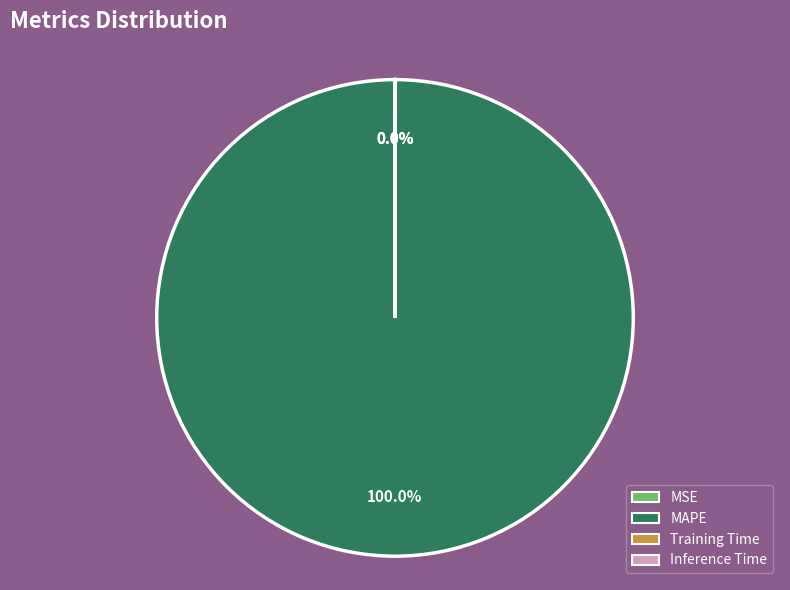

Which category accounts for the majority?

MAPE